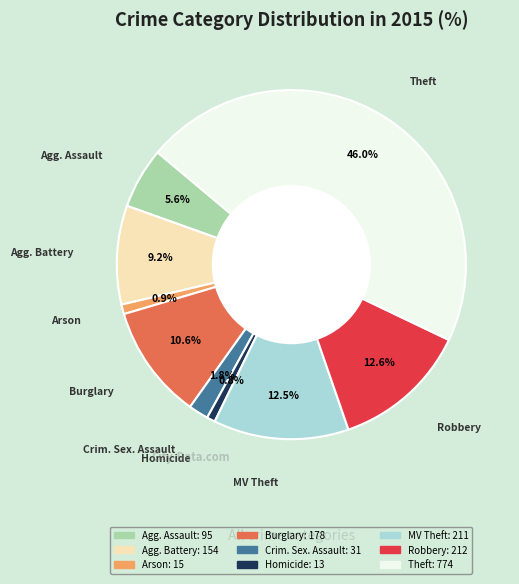

Is there a majority slice in this chart?

No